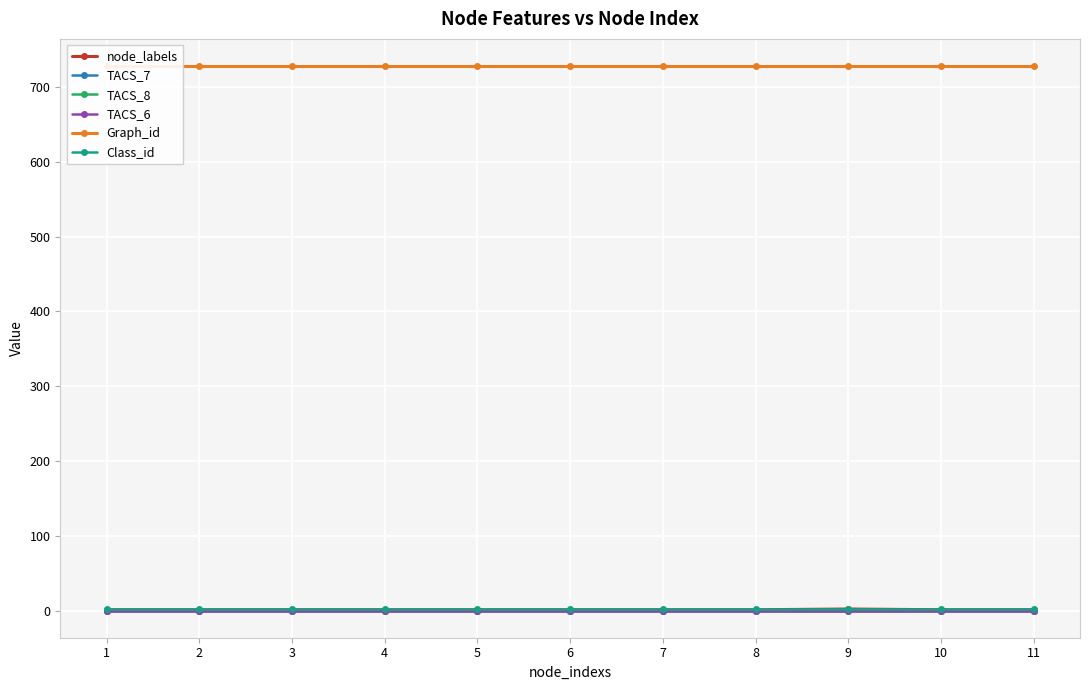

What is the total value across all series at 7?

731